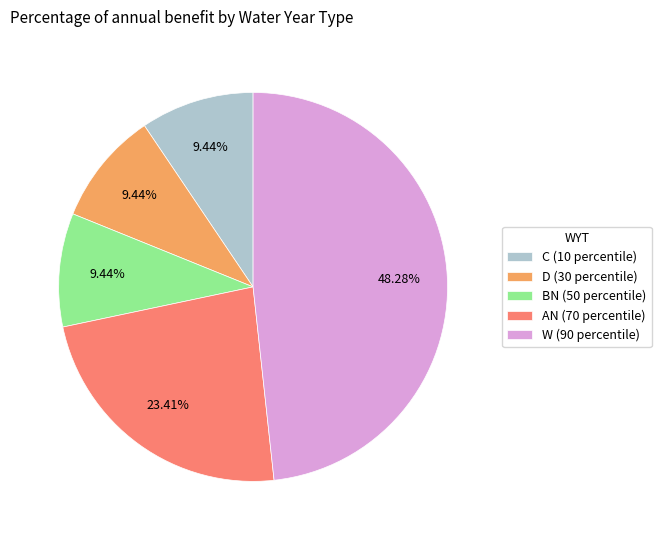

Which category has the biggest portion of the pie?

W (90 percentile)